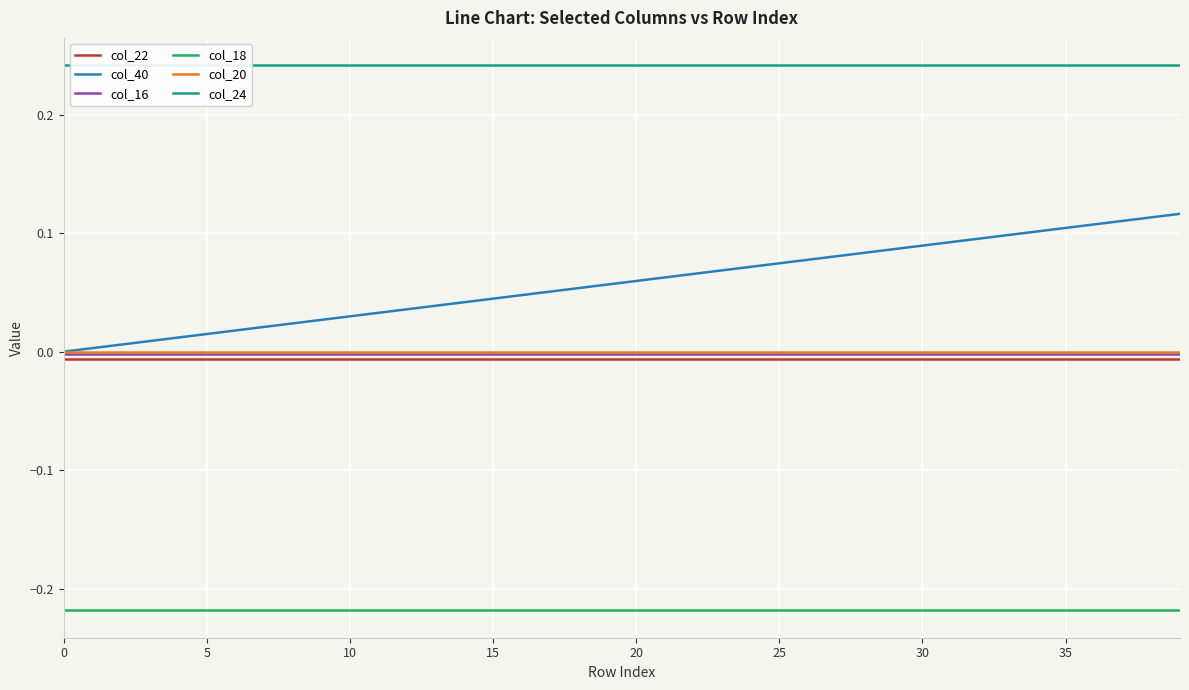

Rank the series by their maximum value, from lowest to highest.

col_18, col_22, col_16, col_20, col_40, col_24